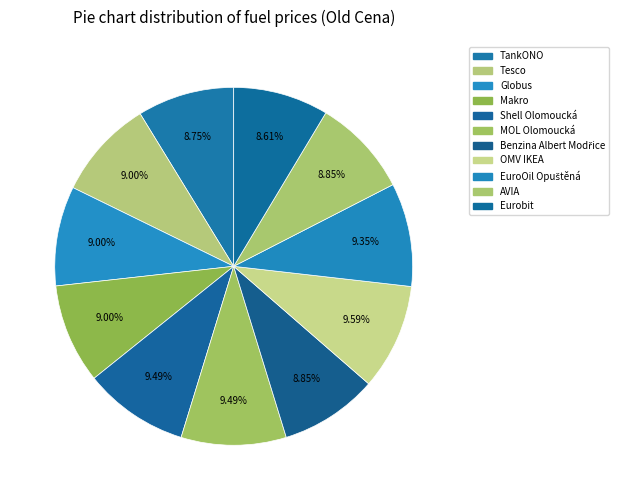

Which slice is the smallest?

Eurobit